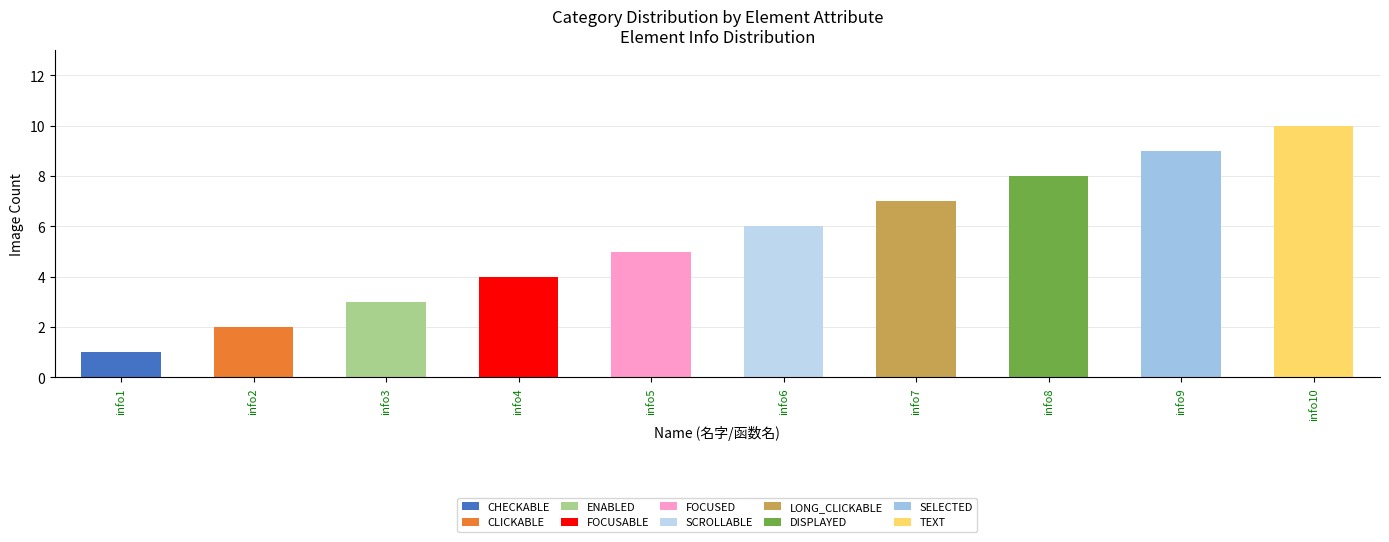

What is the average value?

6